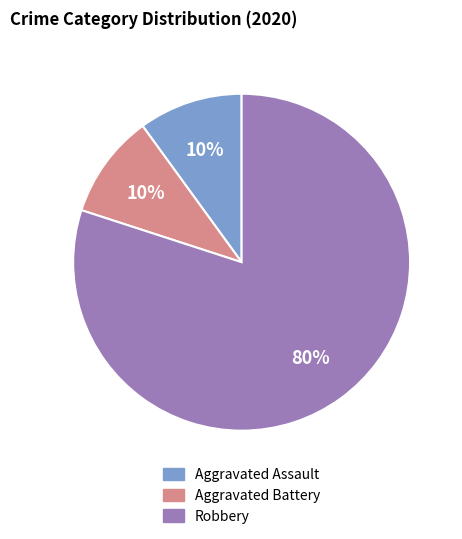

To the nearest percent, what is the average slice percentage?

33%